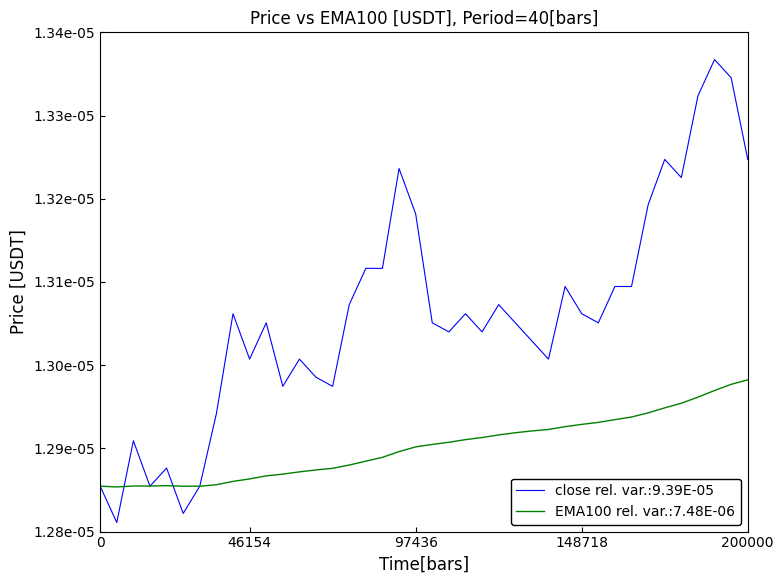

List the series in order of their peak value, highest first.

close rel. var.:9.39E-05, EMA100 rel. var.:7.48E-06